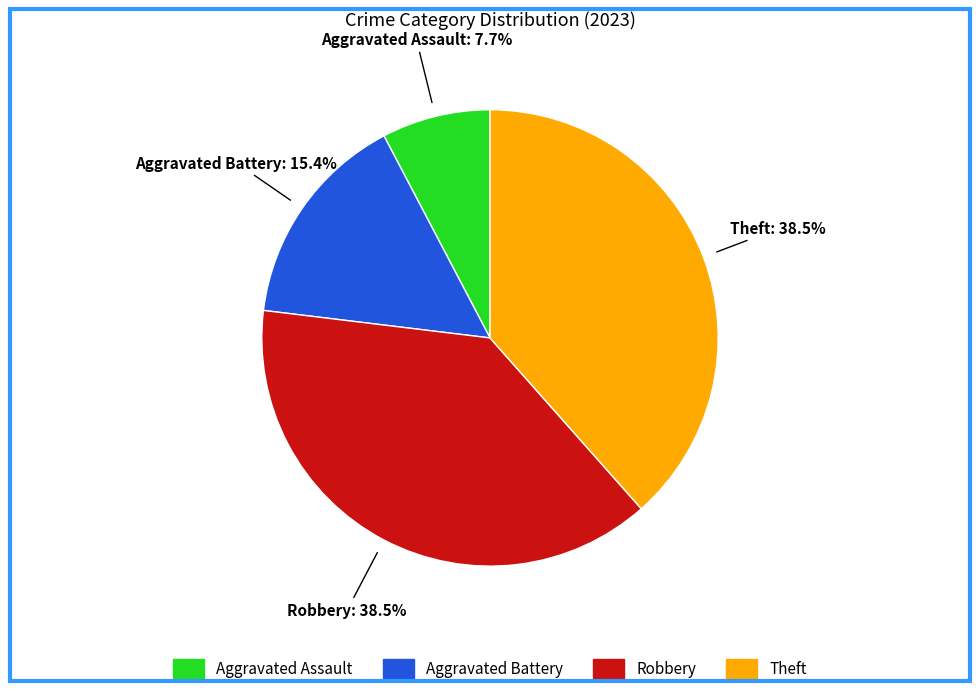

Is Theft the majority of the pie?

No